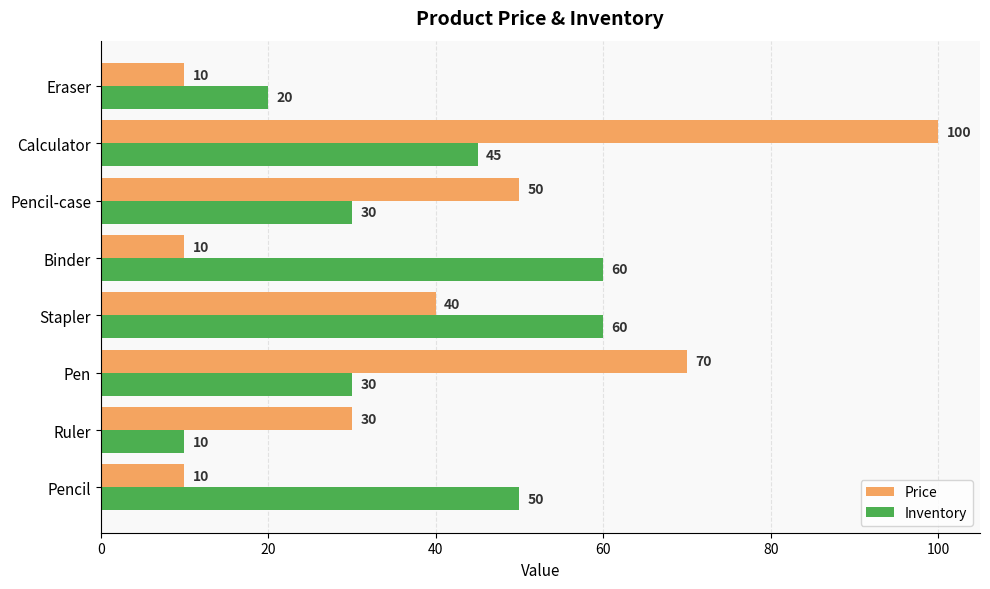

Which category has the highest value in the Price series?

Calculator